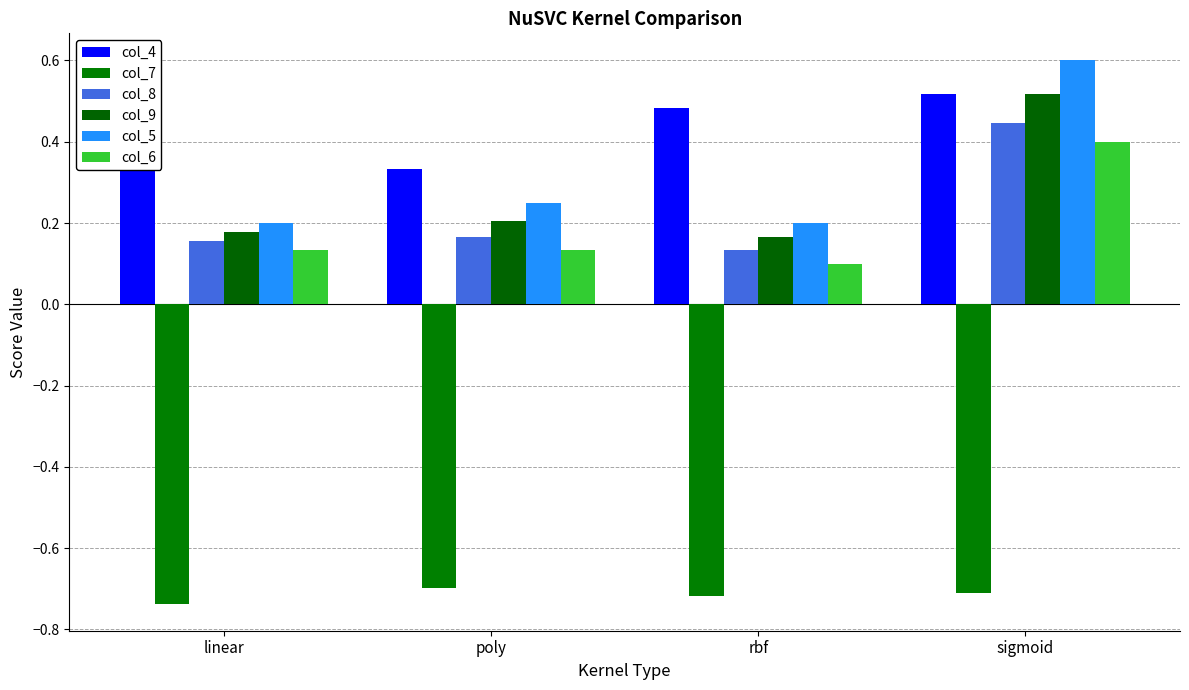

Between rbf and poly, which is larger?

rbf